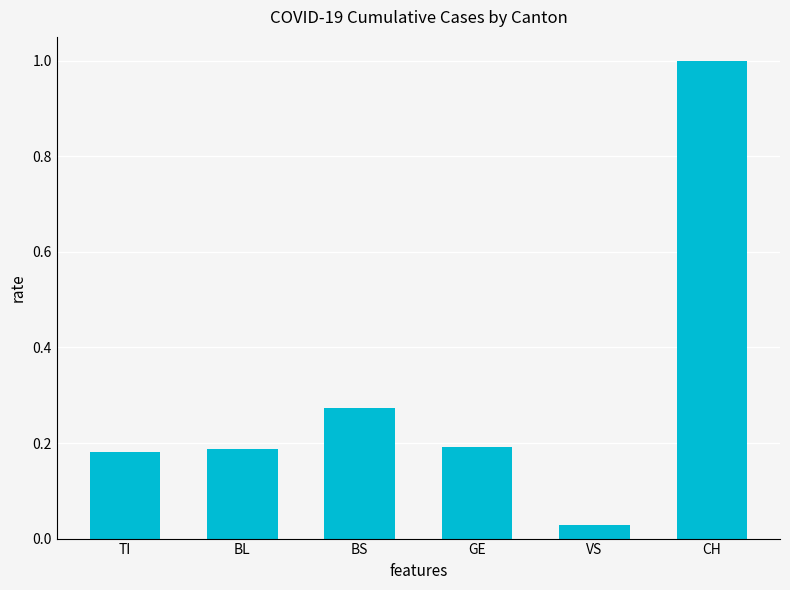

How many series are shown in this chart?

1